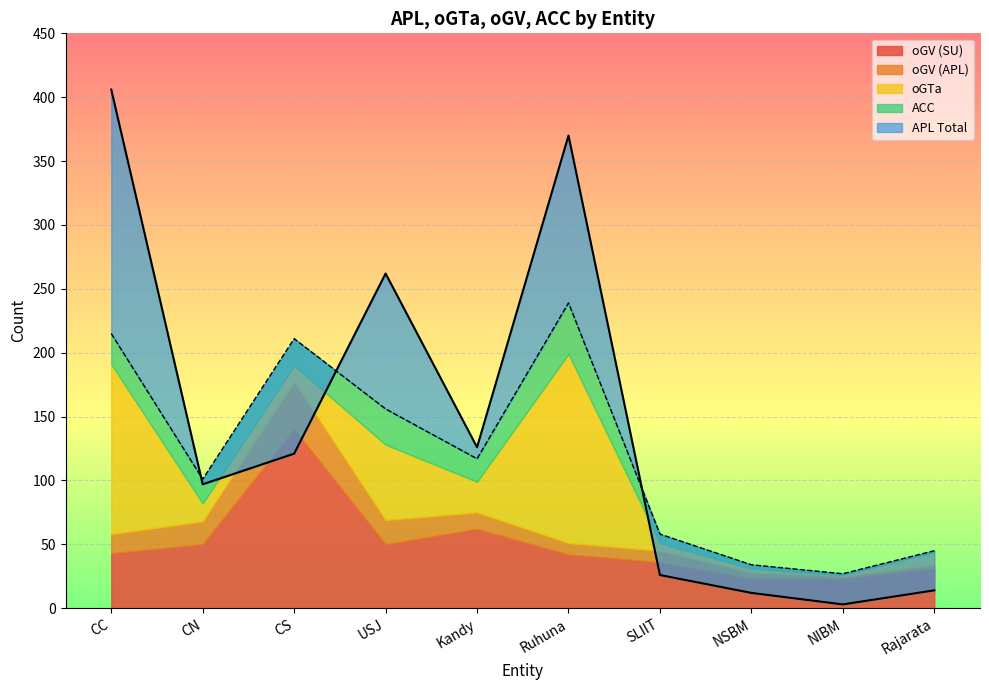

Where is APL nearest to the value 204?

USJ